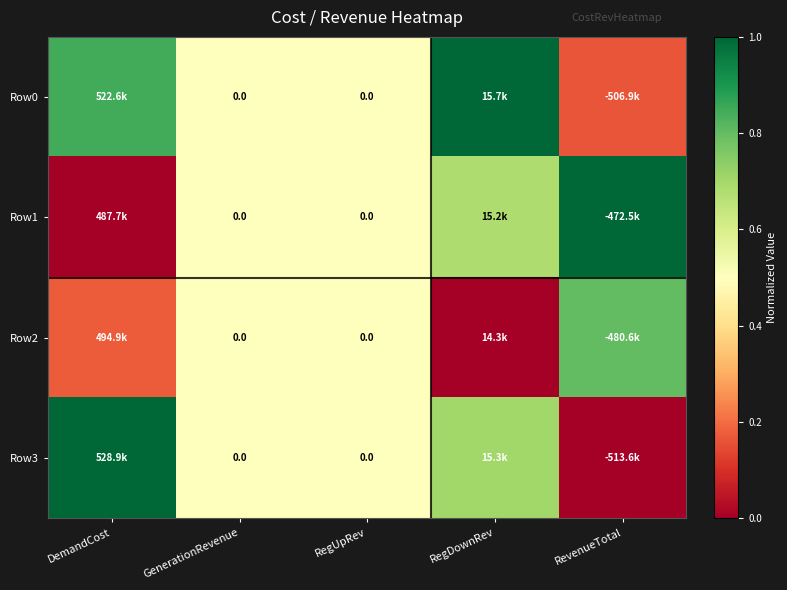

At which category is the sum across all series the highest?

RegDownRev